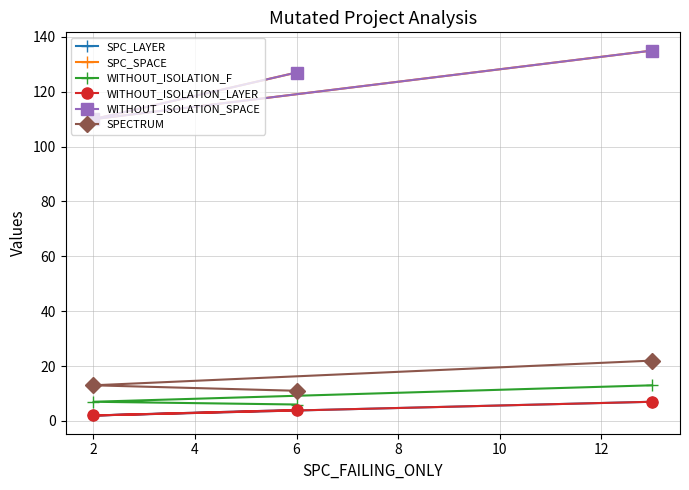

How many lines are shown in the chart?

6